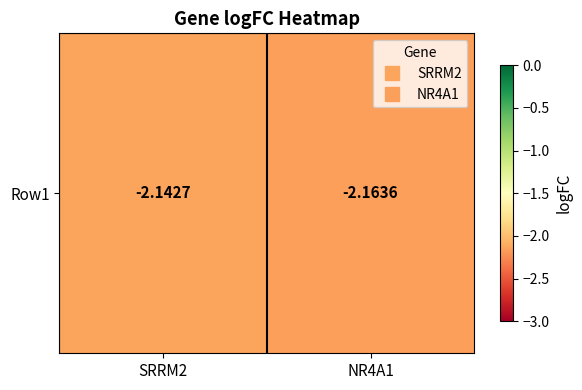

What is the maximum value shown in the chart?

-2.1